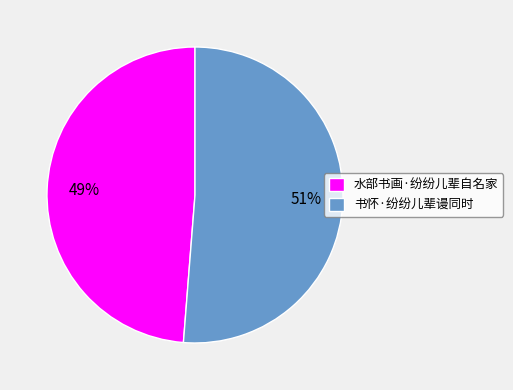

Which slice represents more than half of the pie?

书怀·纷纷儿辈谩同时